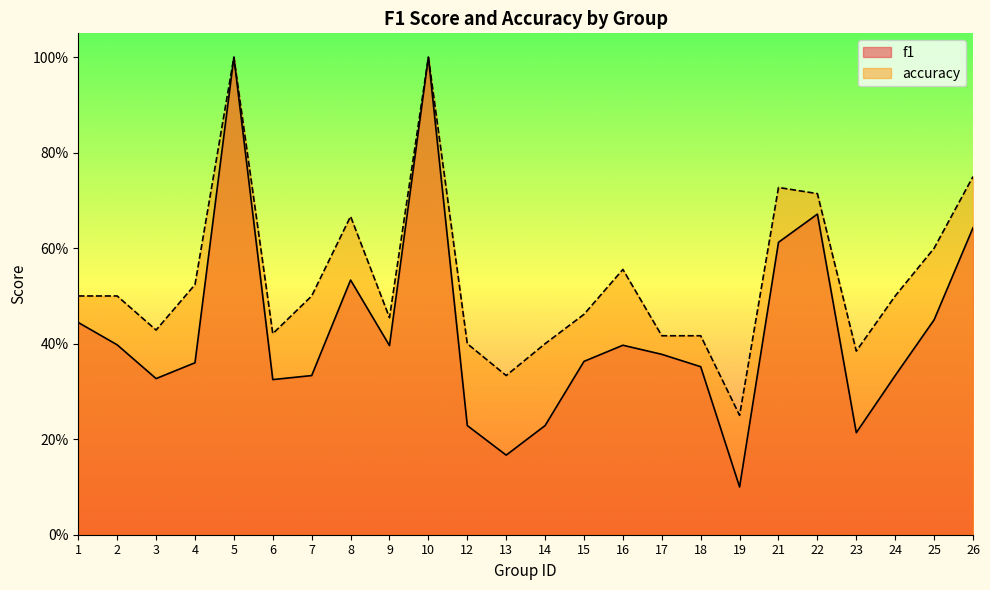

Rank the categories by accuracy value from highest to lowest.

5, 10, 26, 21, 22, 8, 25, 16, 4, 1, 2, 7, 24, 15, 9, 3, 6, 17, 18, 12, 14, 23, 13, 19